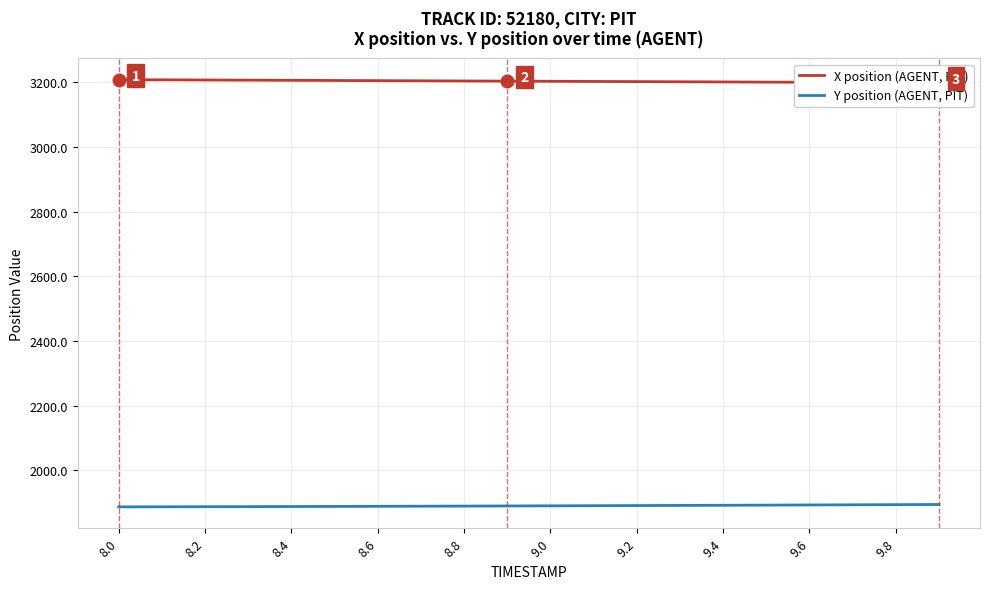

The value of Y position (AGENT, PIT) at 8.0 is 1887.3. True or false?

True